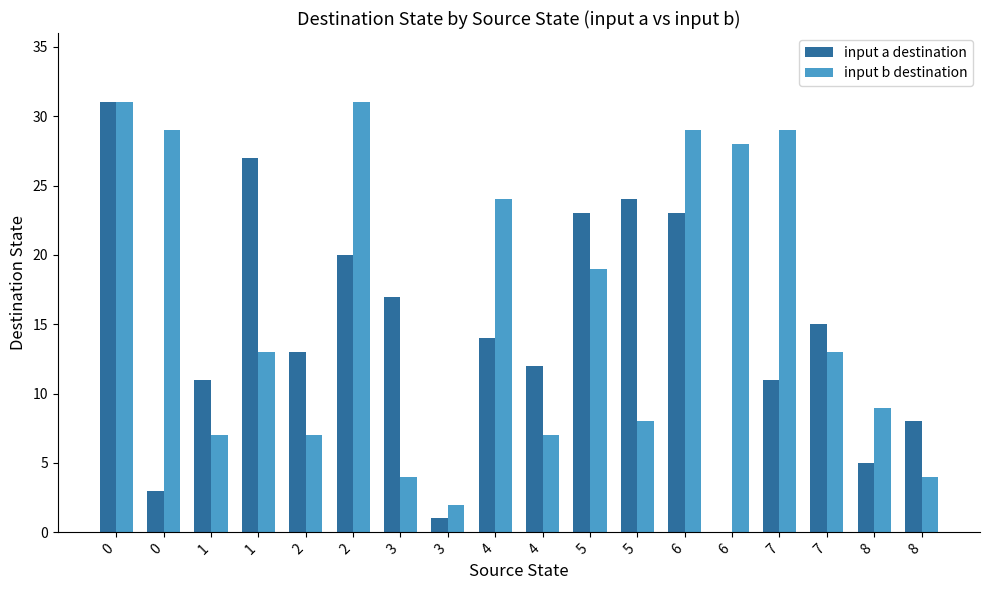

The value of input a destination at 6 is 23. True or false?

True